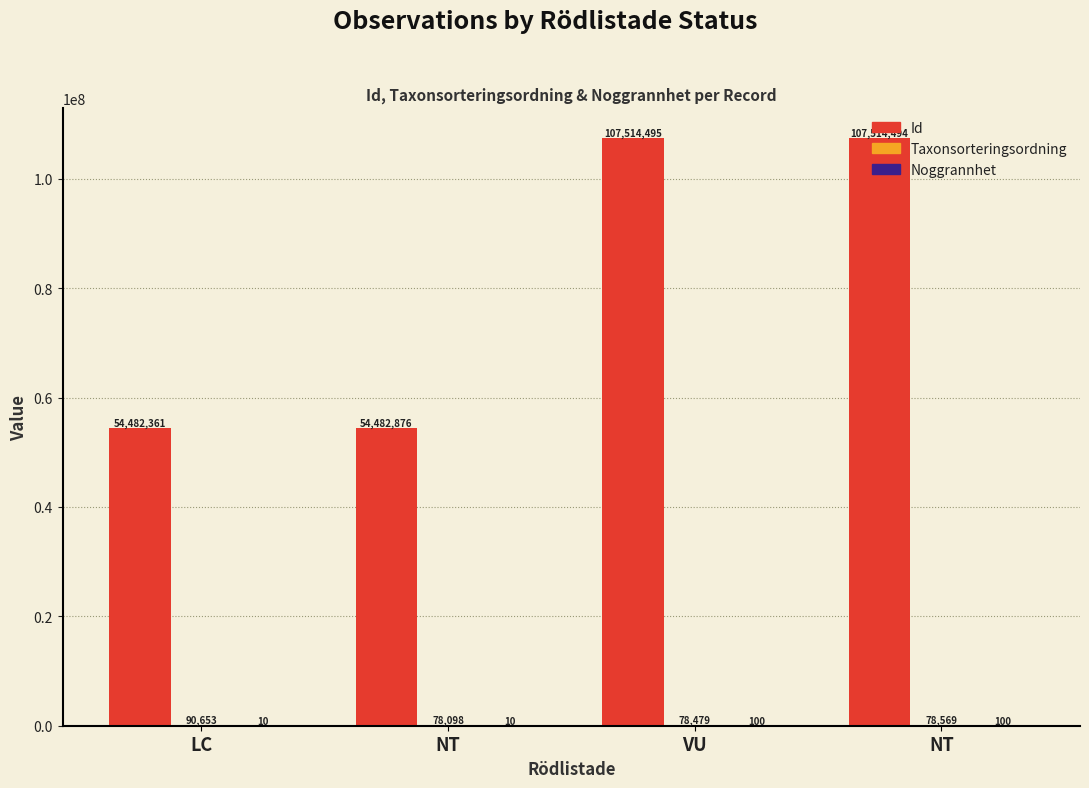

How many distinct data groups are displayed?

3